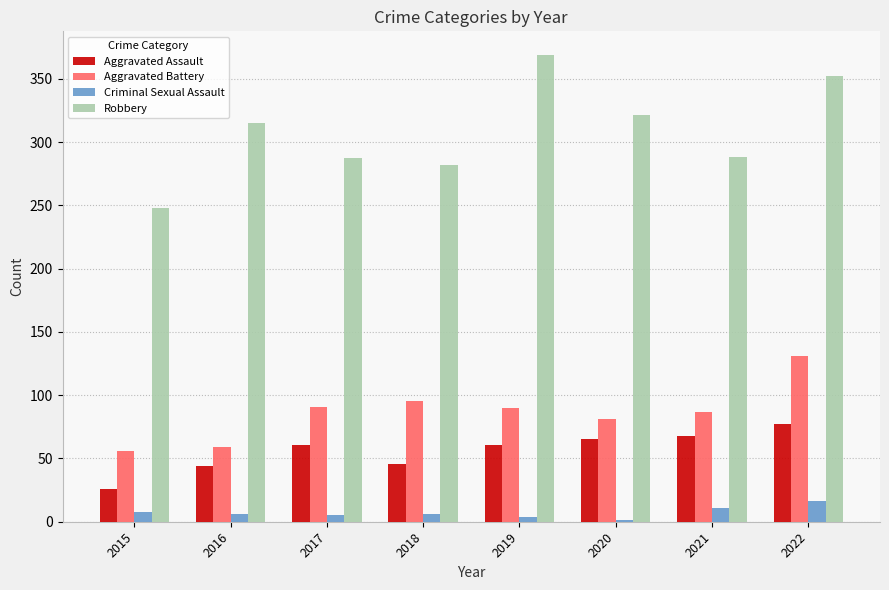

How many series are shown in this chart?

4